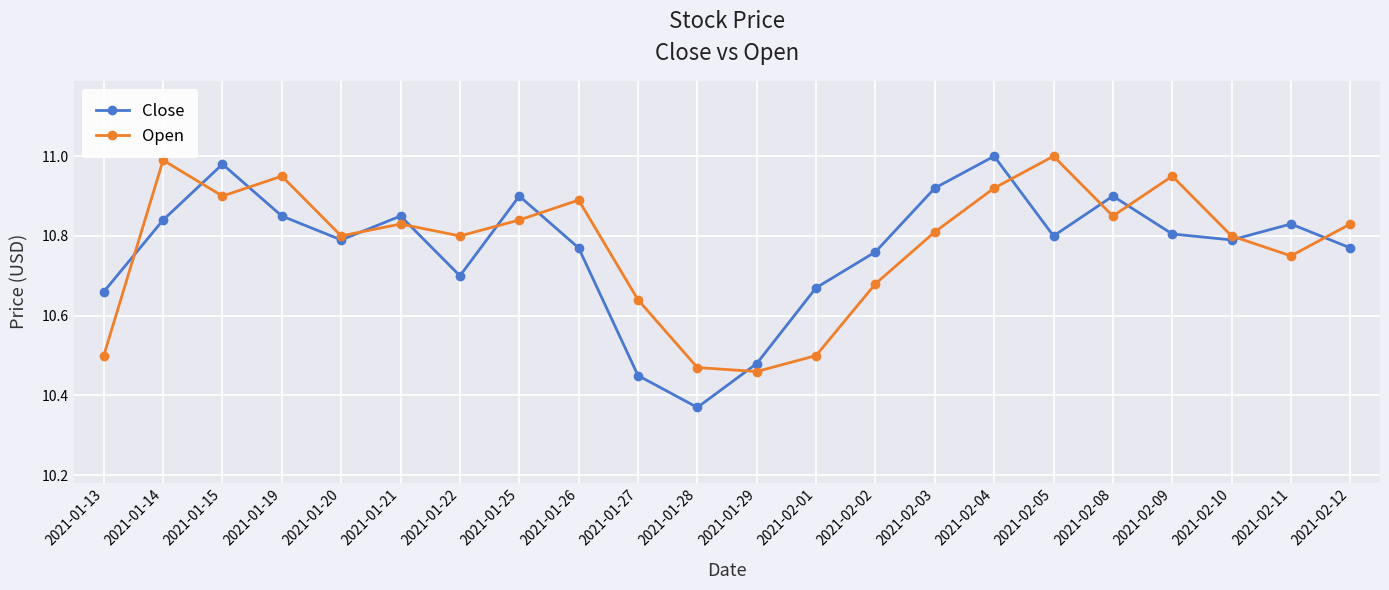

Where is Open nearest to the value 10?

2021-01-29